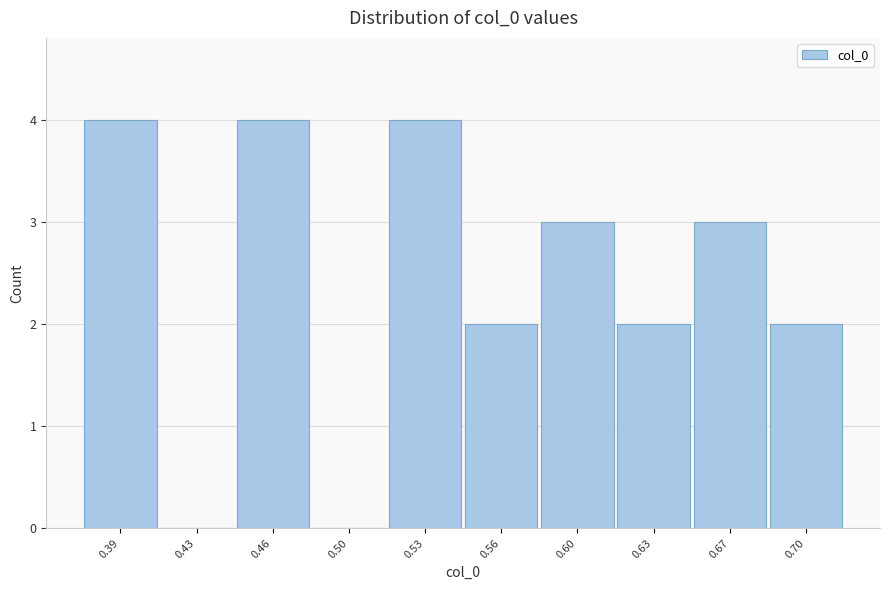

Reading left to right, list all the values displayed in this chart.

0.39=4	0.43=0	0.46=4	0.50=0	0.53=4	0.56=2	0.60=3	0.63=2	0.67=3	0.70=2